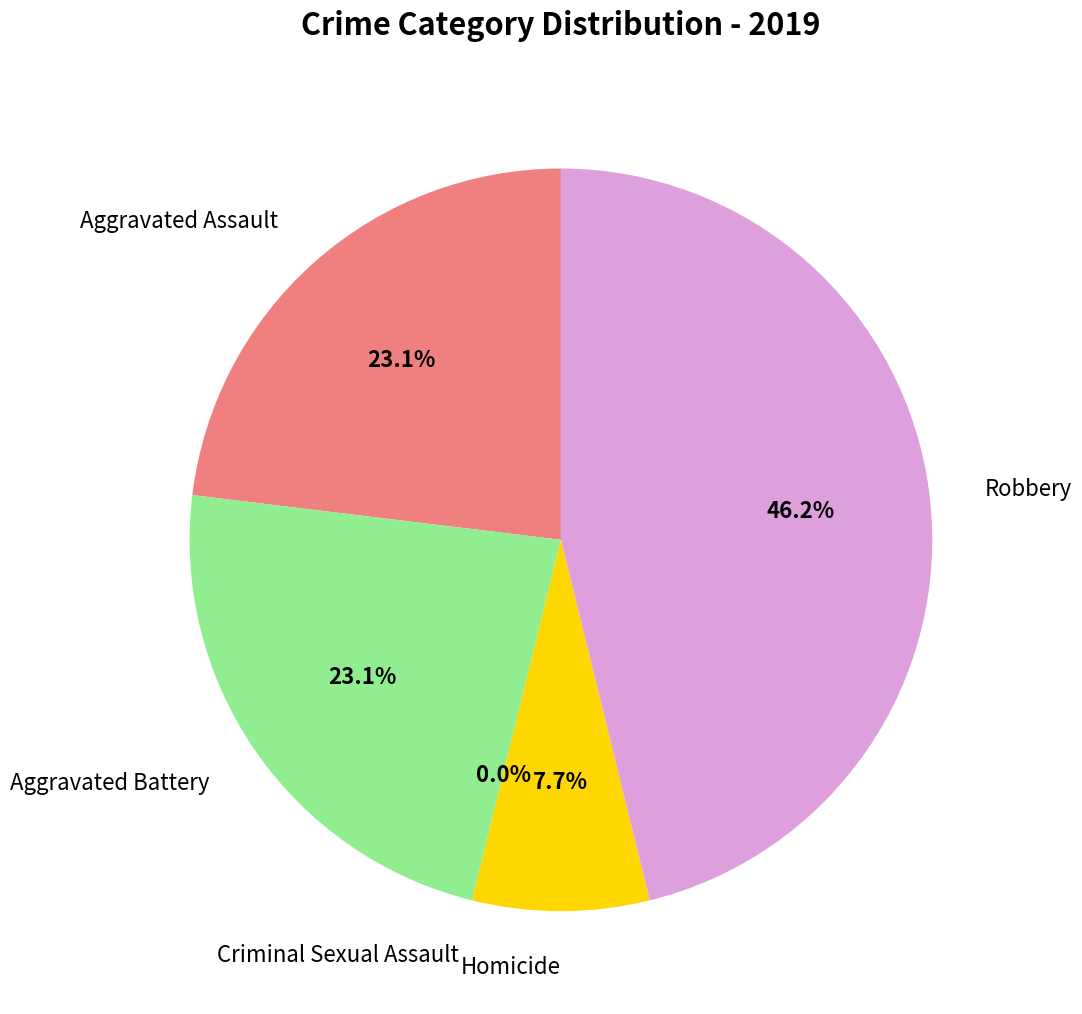

Count the number of slices in the pie.

5